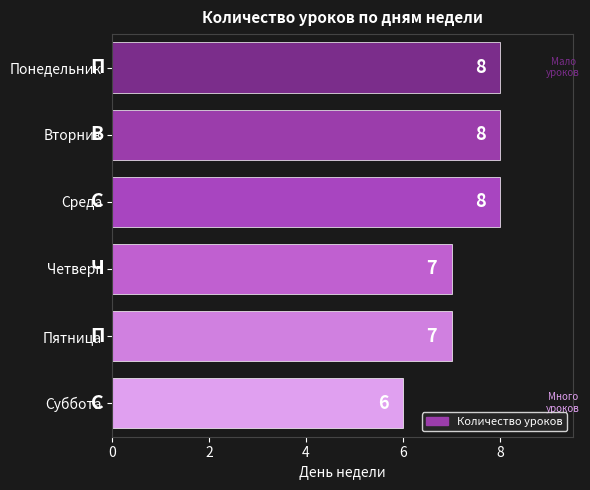

How many series are shown in this chart?

1